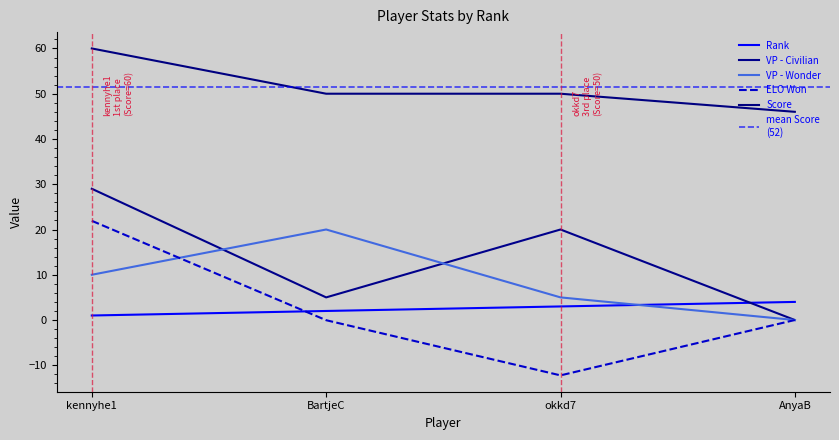

List the series in order of their peak value, lowest first.

Rank, VP - Wonder, ELO Won, VP - Civilian, Score